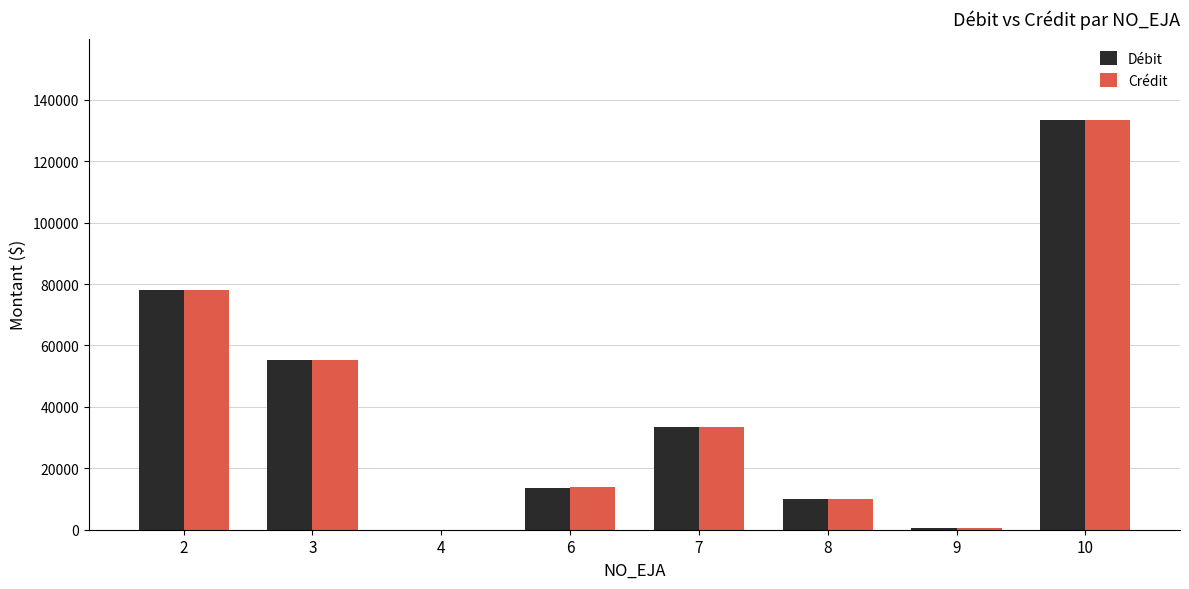

How many series are shown in this chart?

2